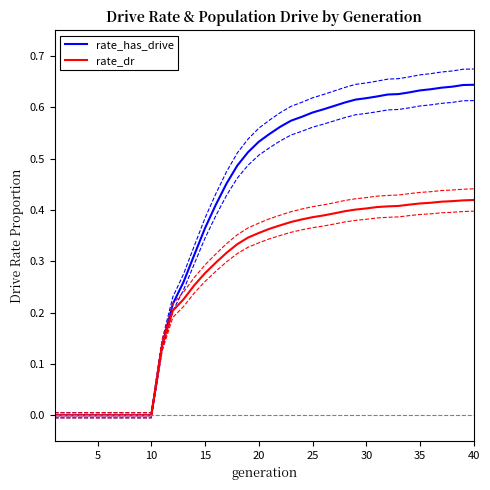

True or false: rate_has_drive and rate_dr intersect in this chart.

False